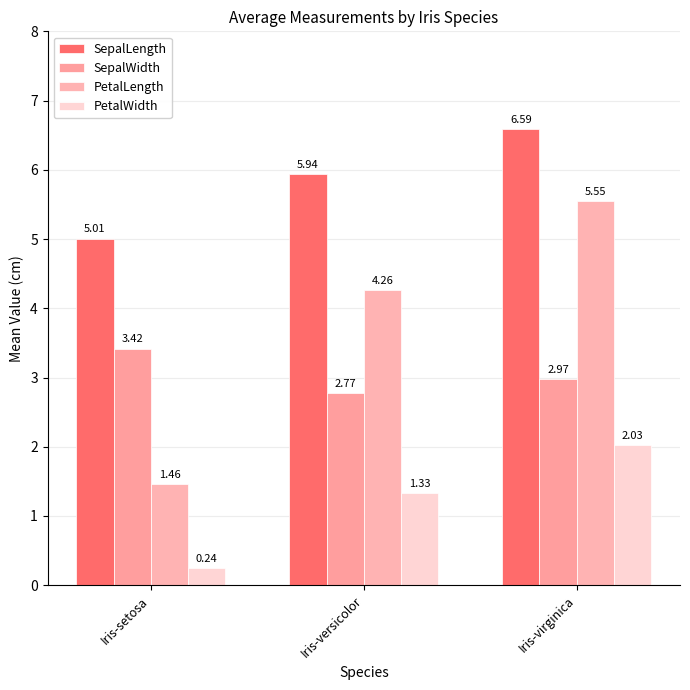

What is the label of the 1st bar from the left?

Iris-setosa